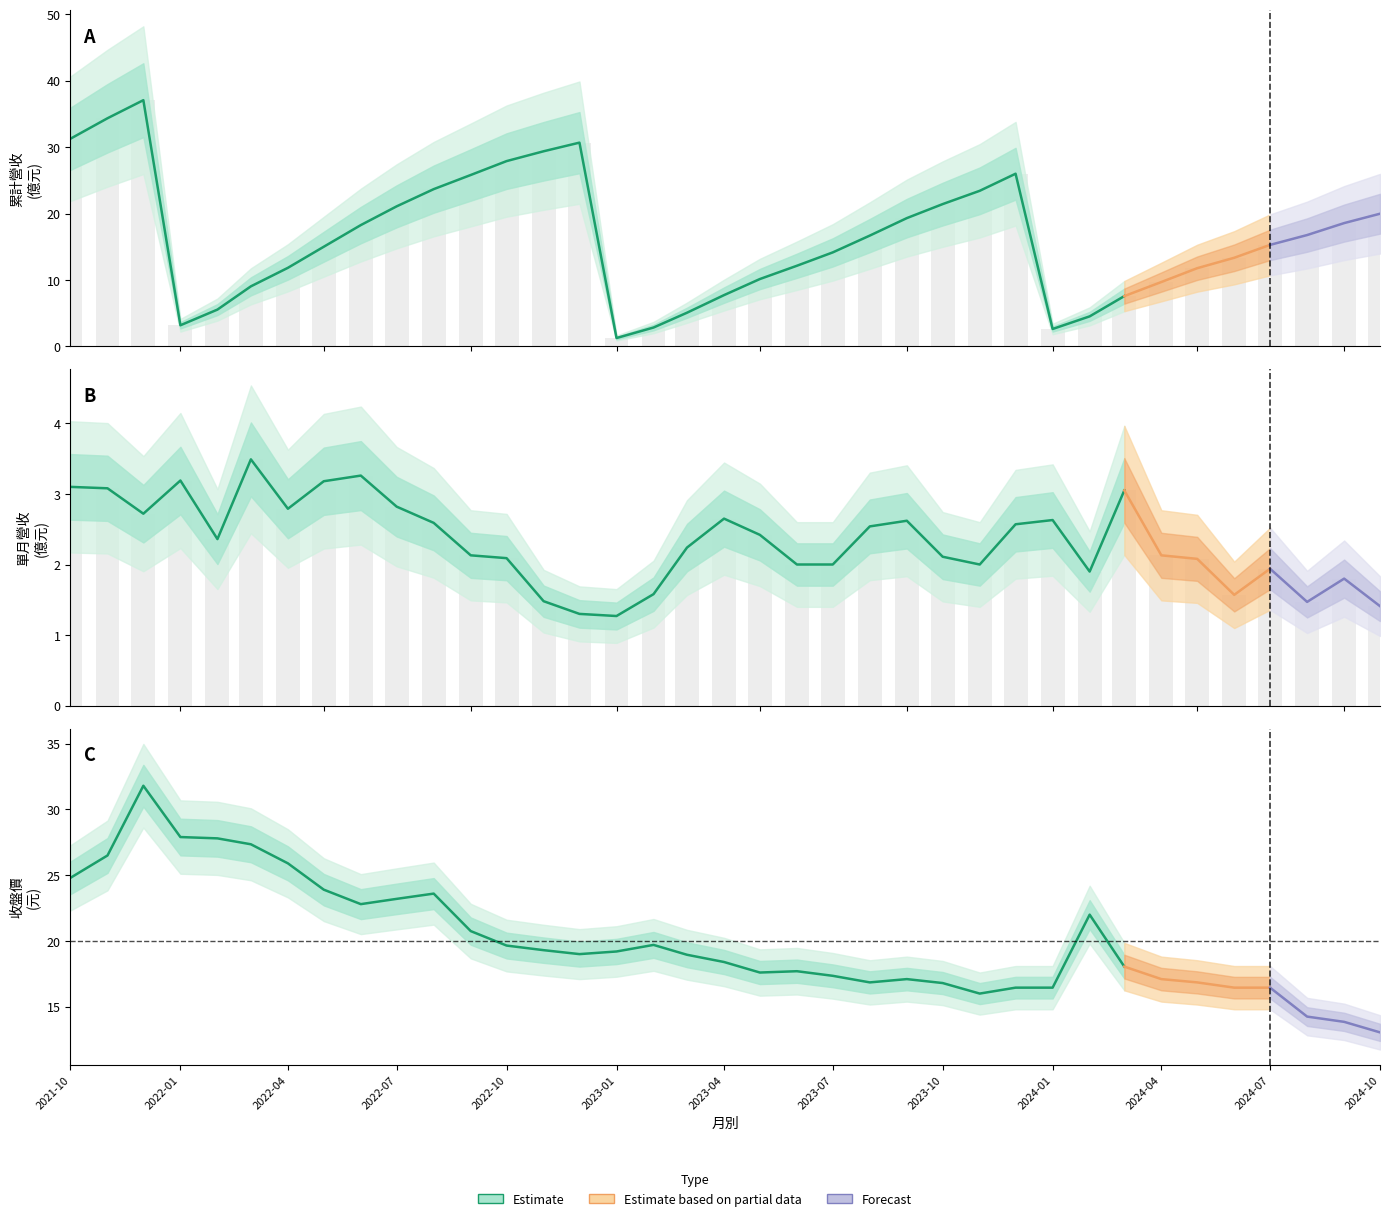

What is the minimum value shown in the chart?

1.3